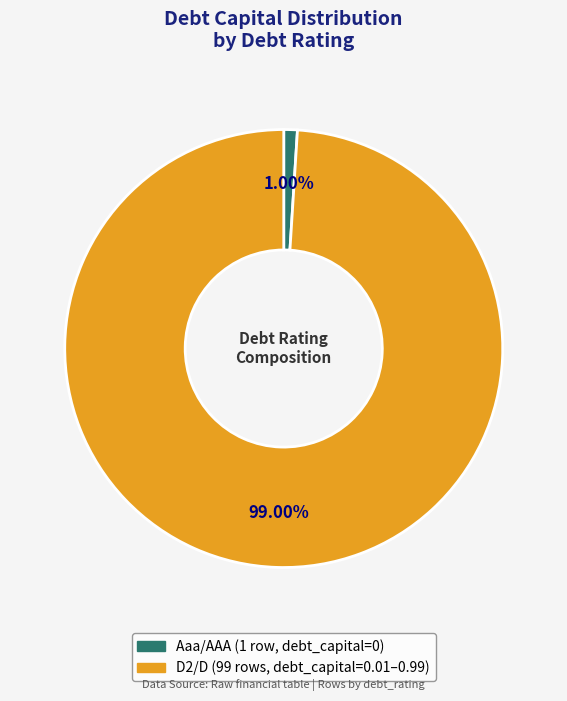

Combined, what portion of the pie is Aaa/AAA and D2/D?

100.0%